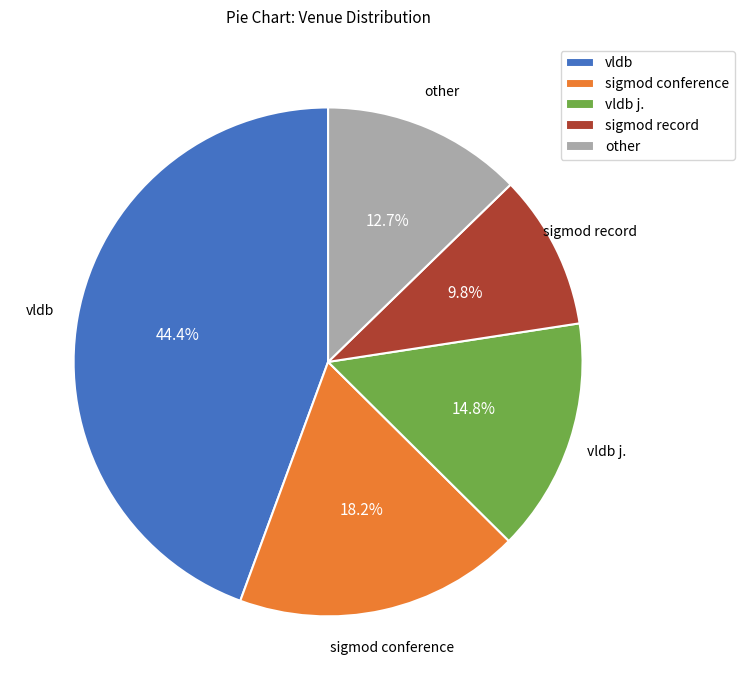

To the nearest percent, what is the difference between the largest and smallest slice percentages?

35%